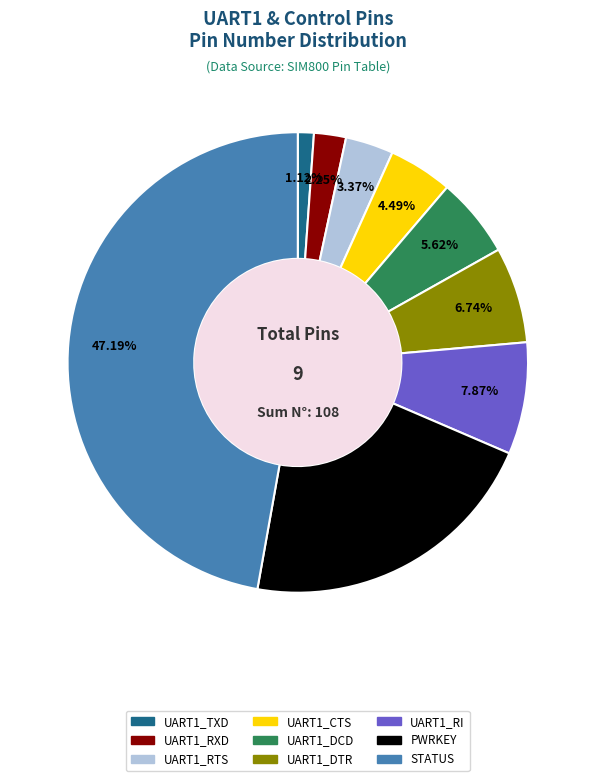

Does PWRKEY represent more than half of the total?

No